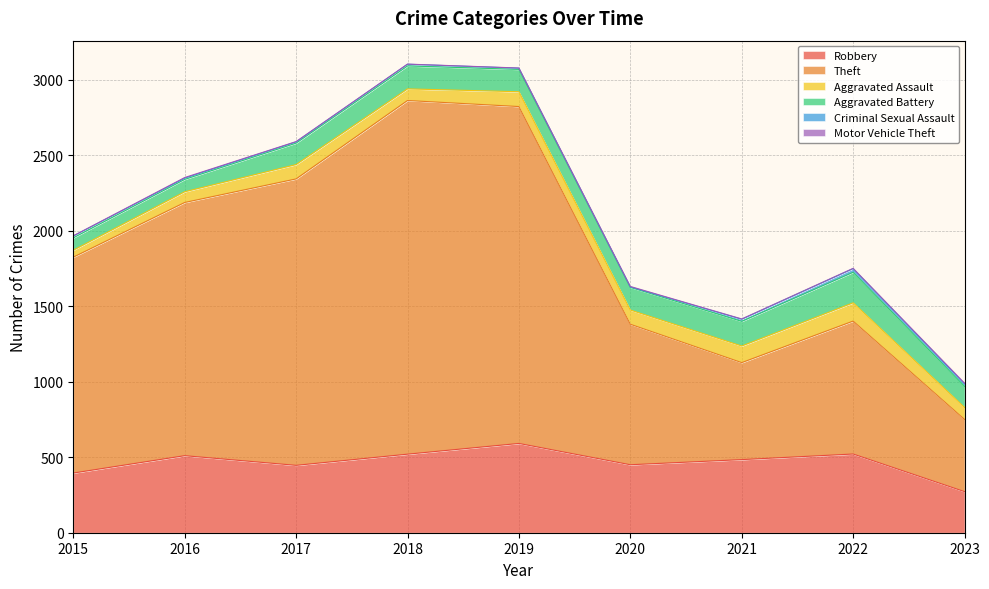

Read the Aggravated Battery value at 2017, to the nearest 5.

140